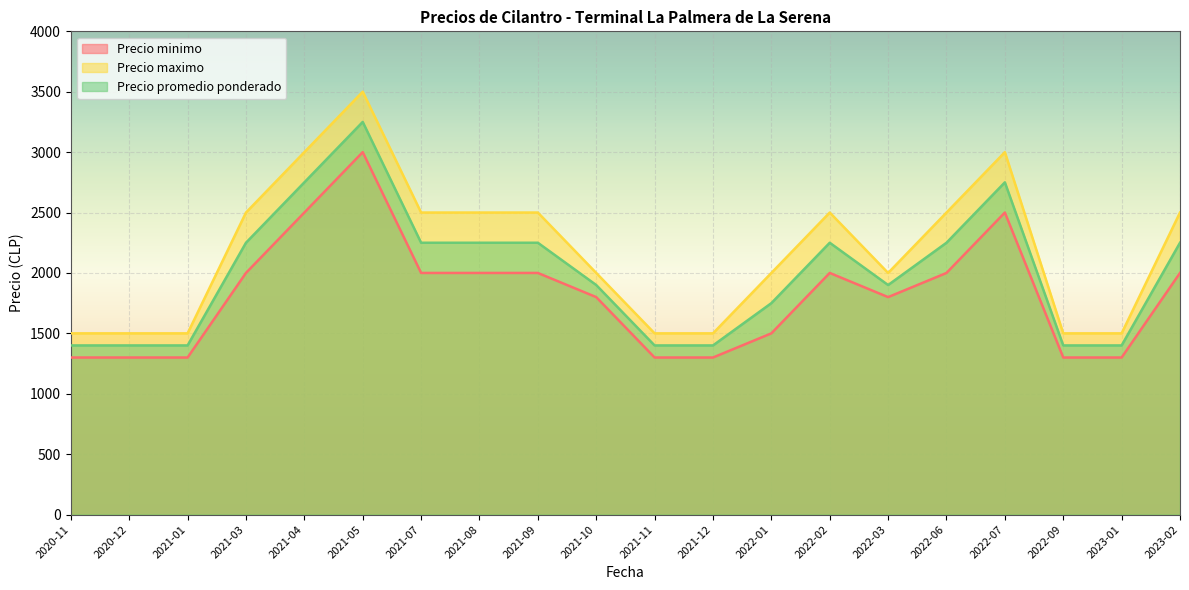

What is the difference between the second highest and second lowest values in the Precio promedio ponderado series?

1350